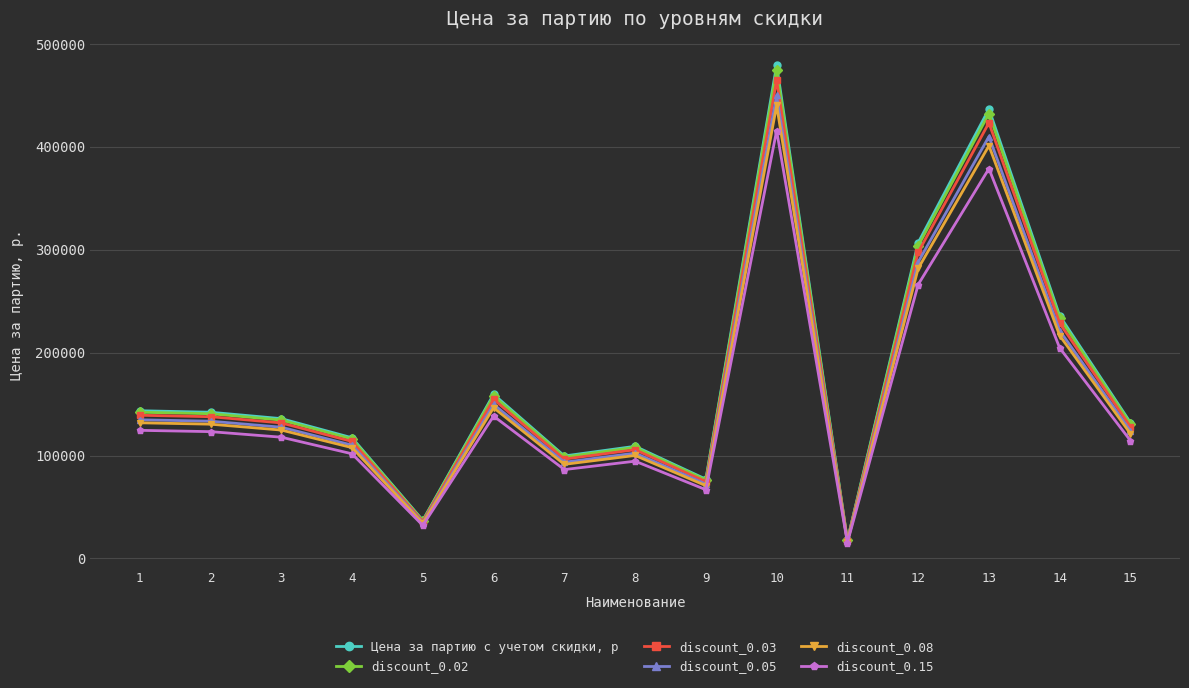

Where is discount_0.08 nearest to the value 228150?

14